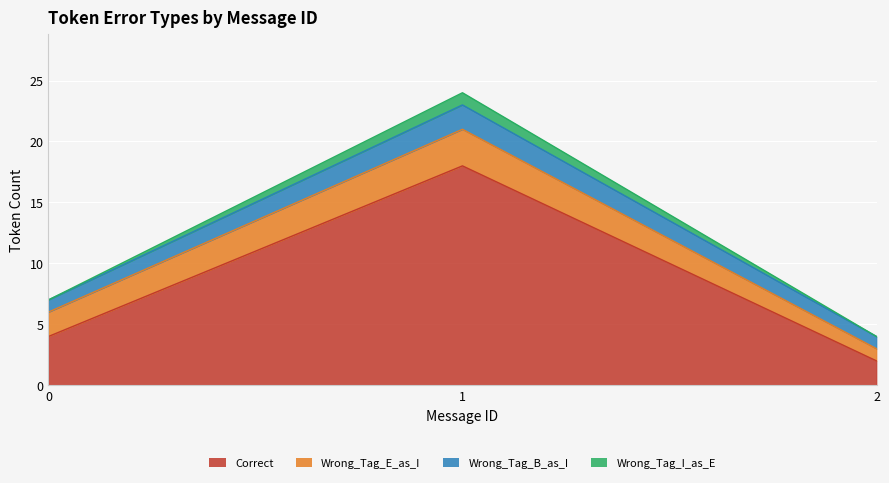

The value of Wrong_Tag_I_as_E at 0 is 13. True or false?

False